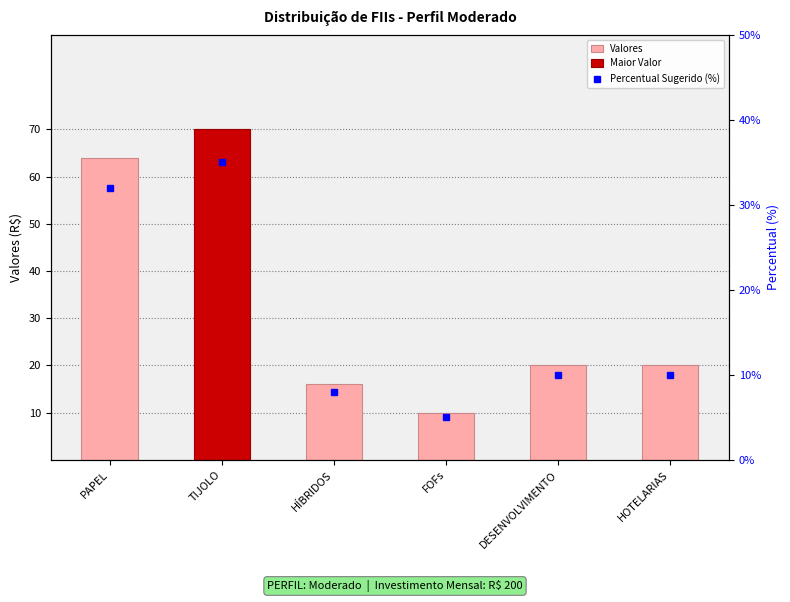

True or false: Valores has a value of 98 at PAPEL.

False